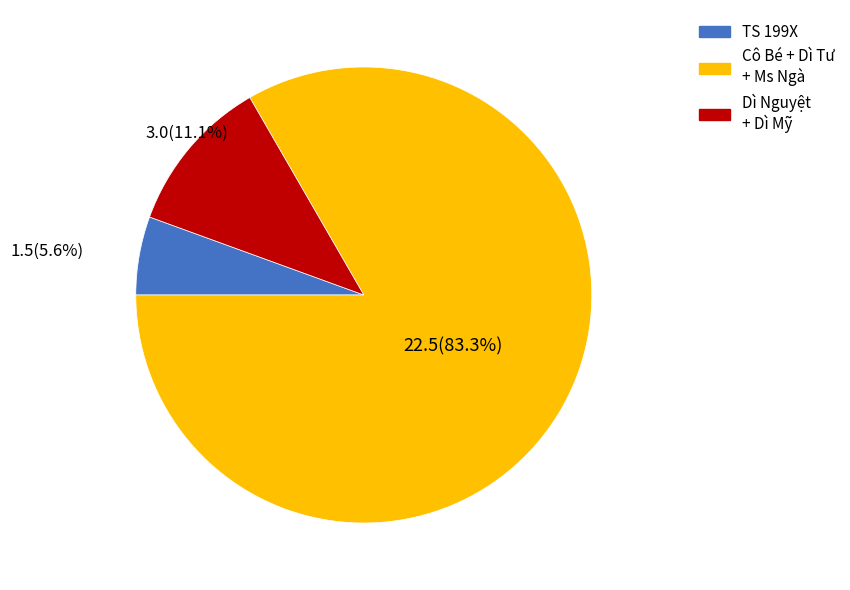

Does any single category account for the majority?

Yes